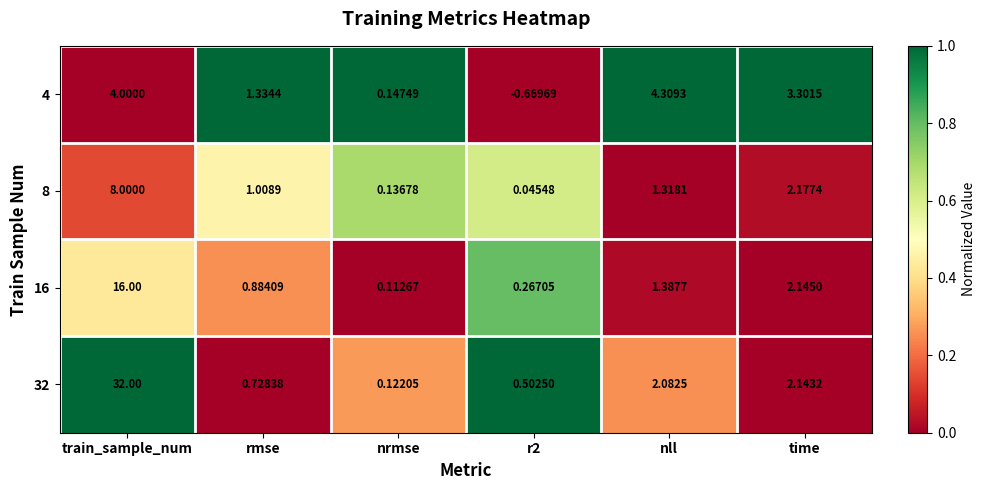

Is the value of 32 at nrmse greater than the value of 16 at r2?

No